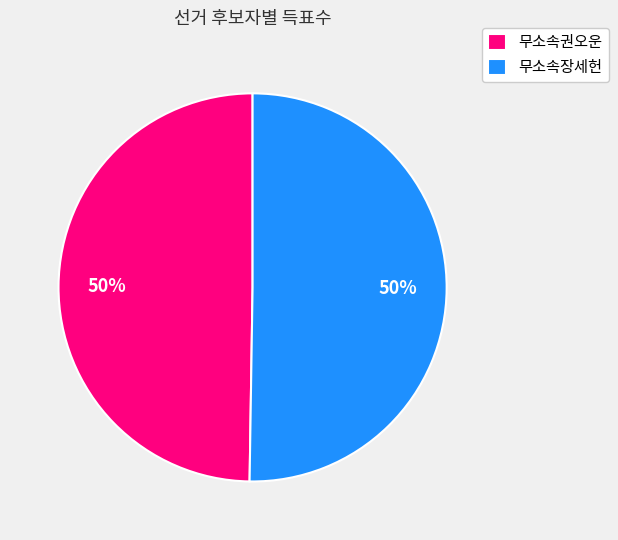

To the nearest percent, what is the combined percentage of 무소속권오운 and 무소속장세헌?

100%